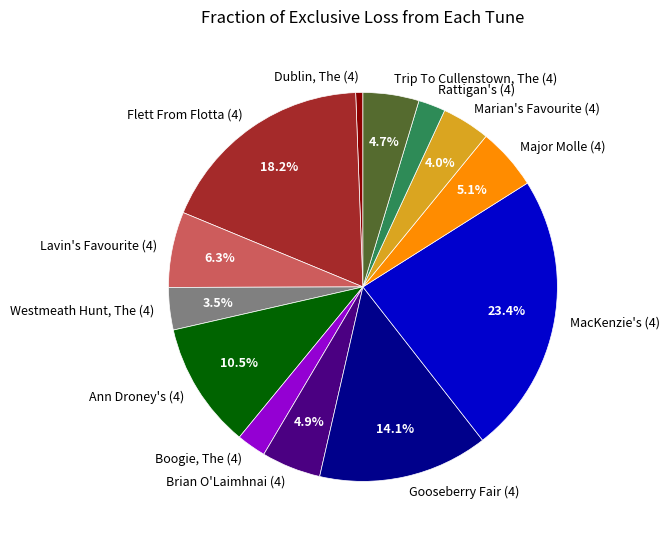

To the nearest percent, what is the average slice percentage?

8%